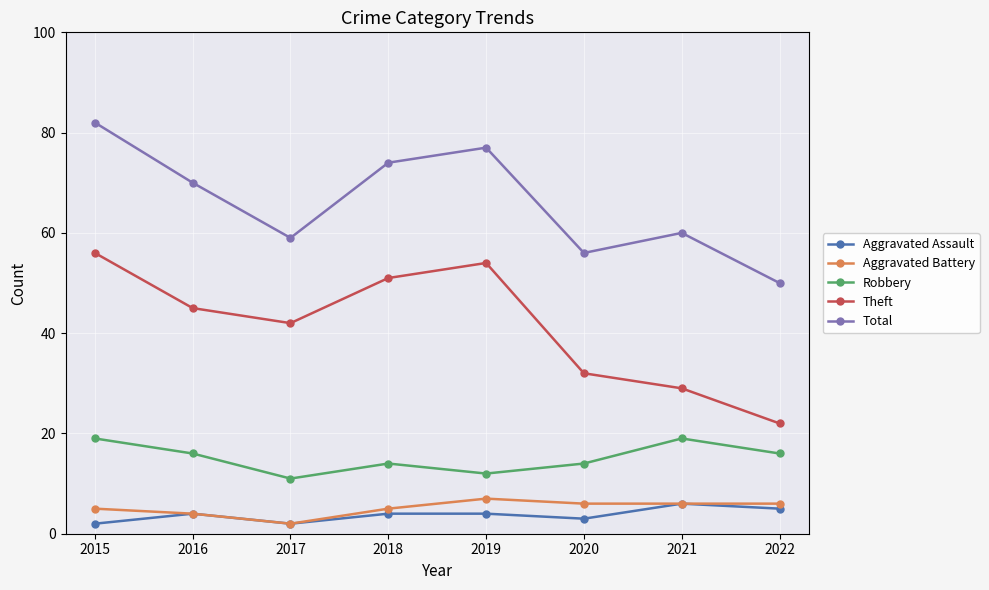

What is the spread (max minus min) of values at 2022?

45